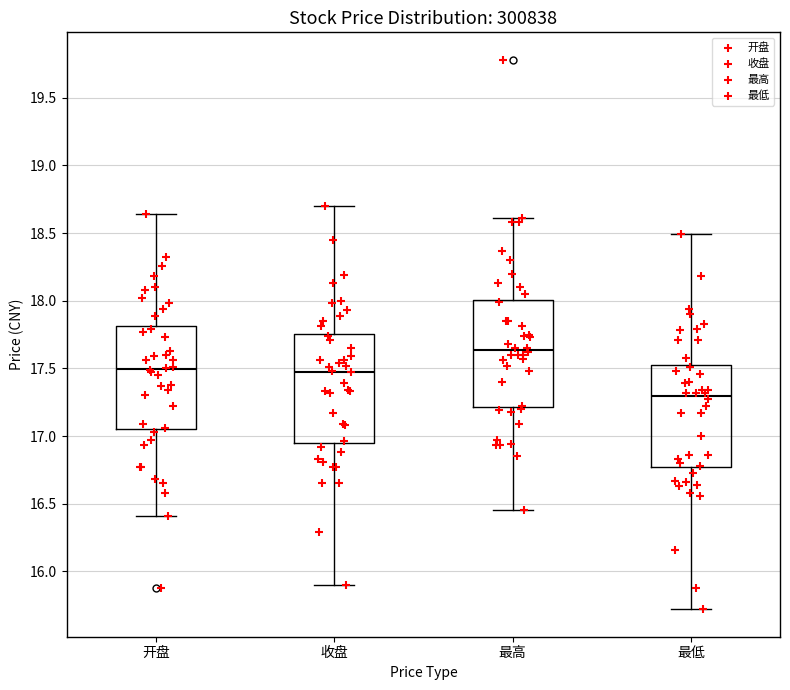

Where is the upper edge of the box for 最低 on the y-axis? The values are not printed on the chart, so give them approximately, as read against the axis.

17.55